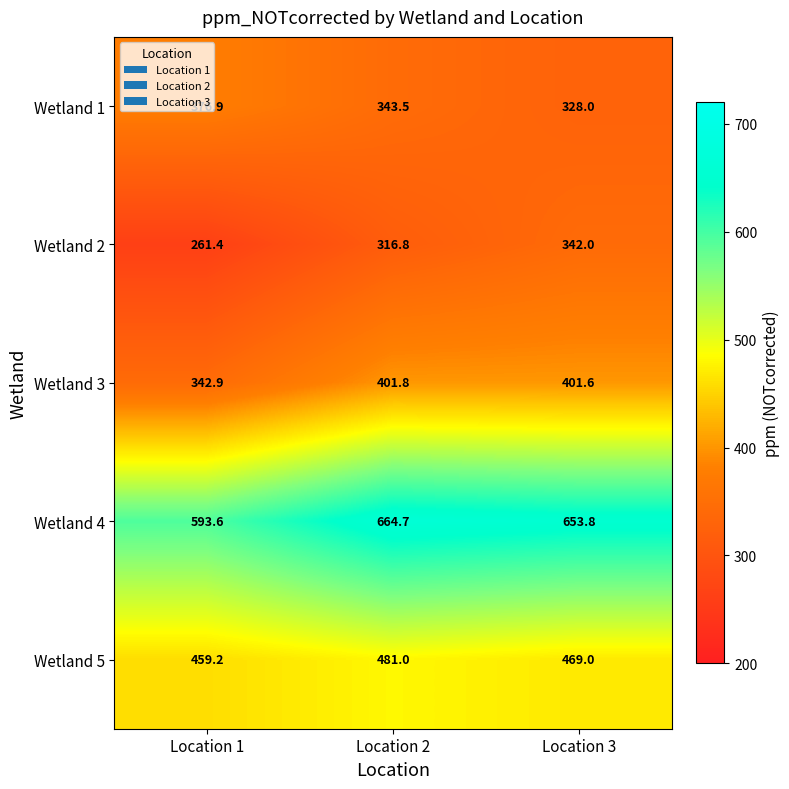

Which series has the largest total across all categories?

Wetland 4